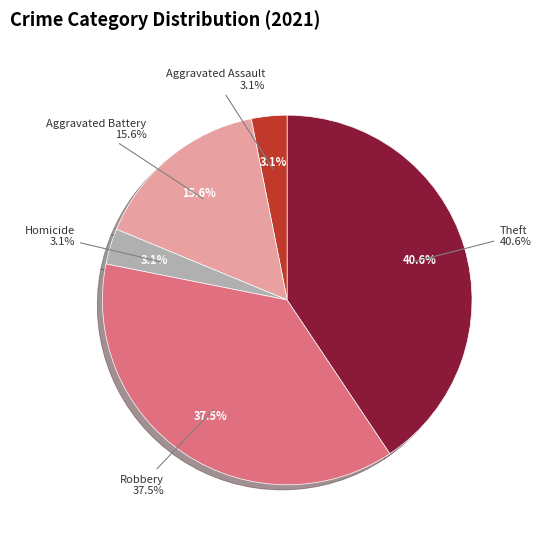

True or false: Arson accounts for 6% of the total.

False